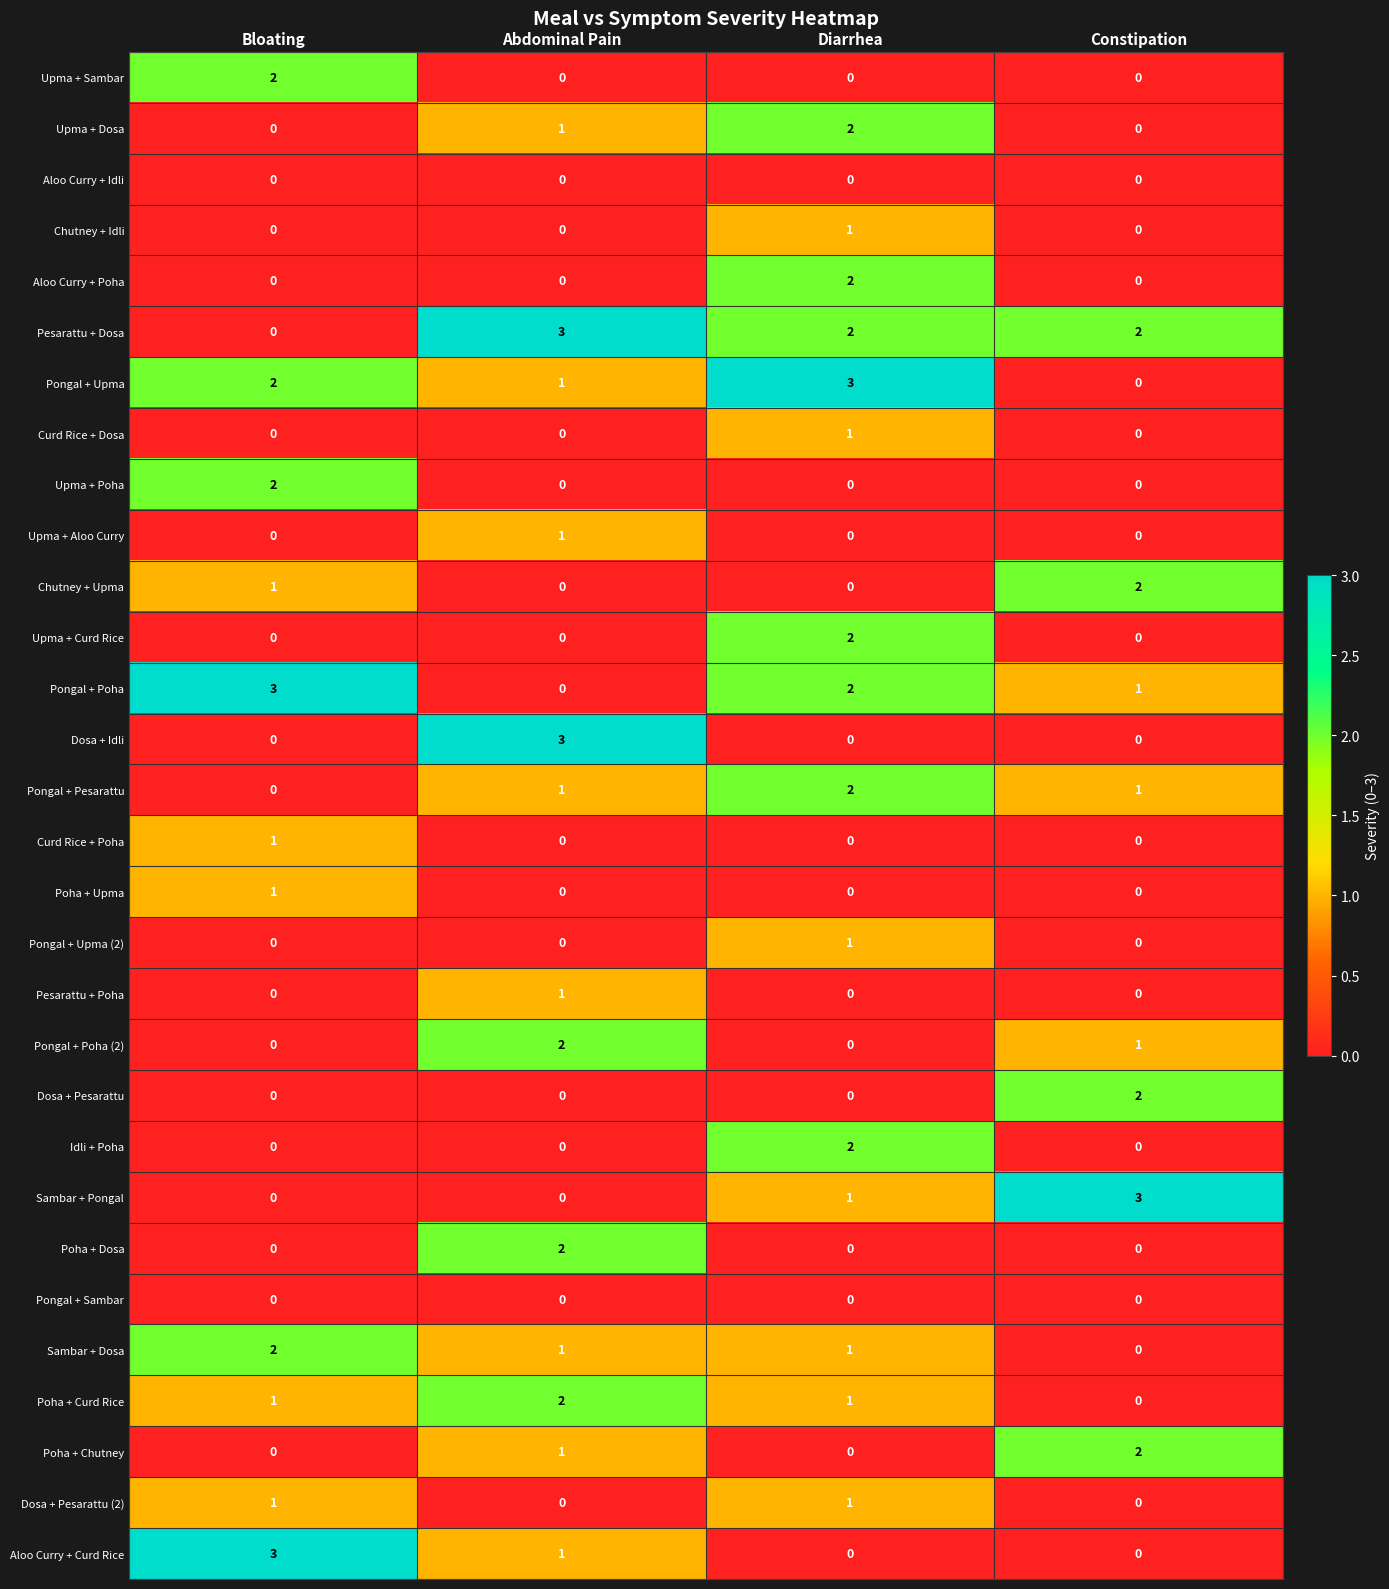

True or false: Poha + Upma has a value of 0 at Diarrhea.

True